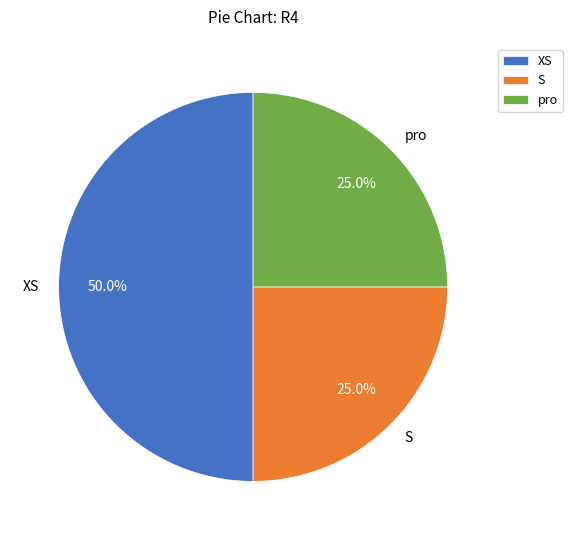

How many slices are in this pie chart?

3